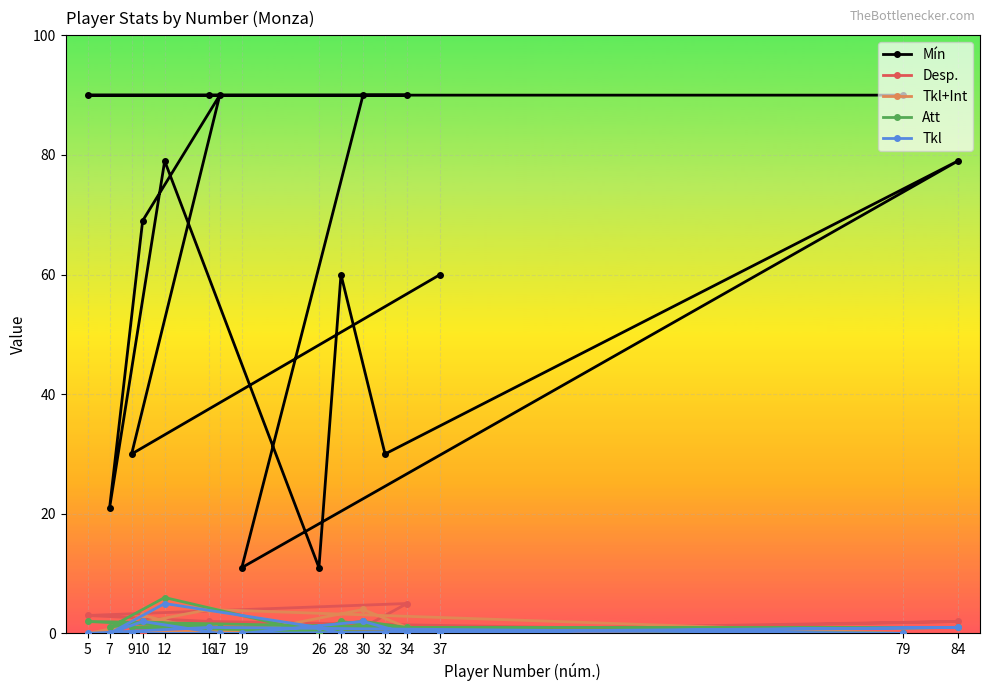

The value of Tkl+Int at 17 is 0. True or false?

True